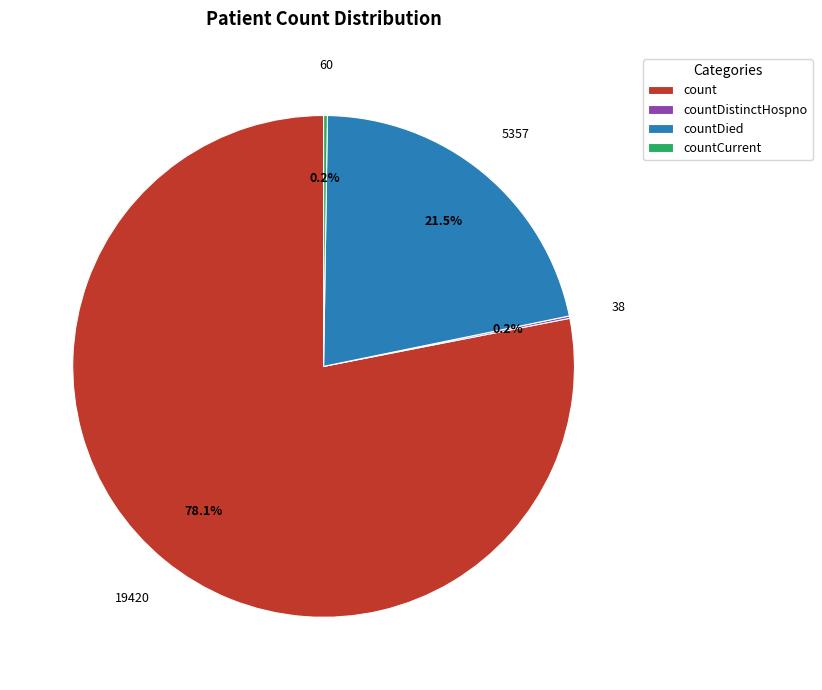

Does count account for over 50% of the chart?

Yes